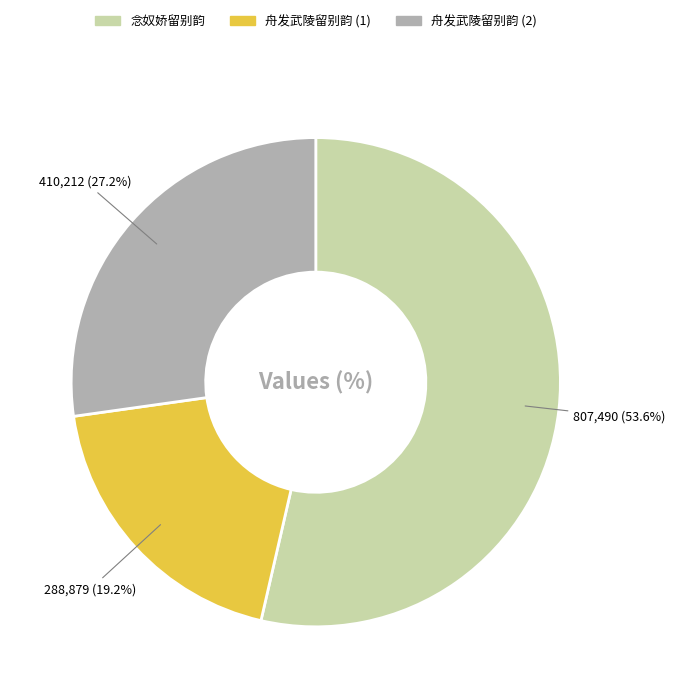

Rank the categories by value from lowest to highest.

舟发武陵留别韵 (1), 舟发武陵留别韵 (2), 念奴娇留别韵